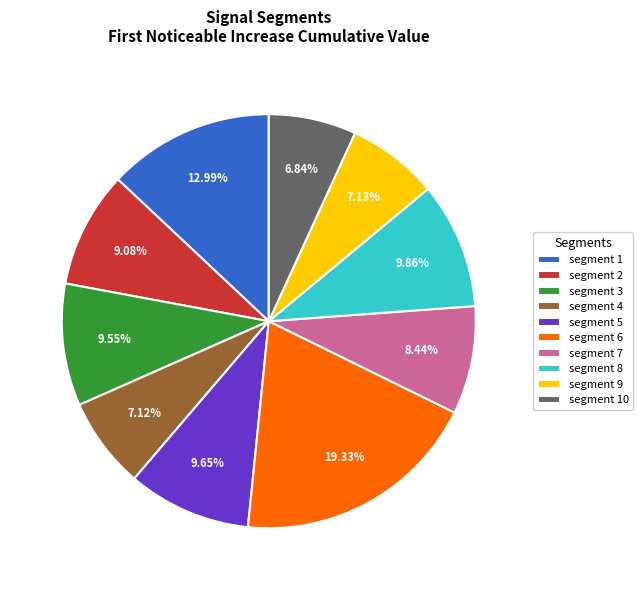

Is segment 6 the majority of the pie?

No